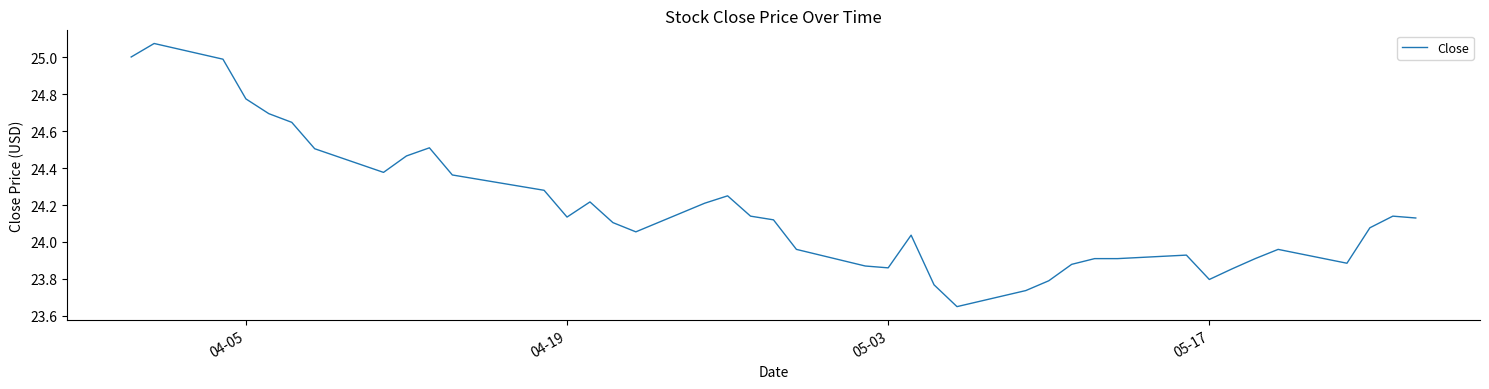

What is the difference between the maximum and second lowest values?

1.3